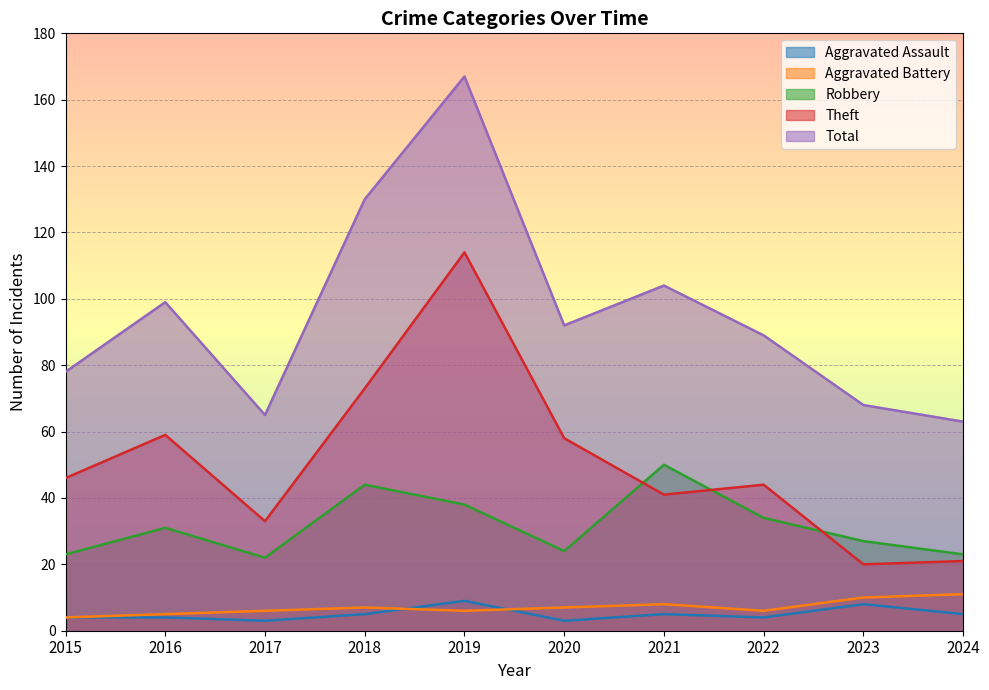

What is the total value across all series at 2024?

123